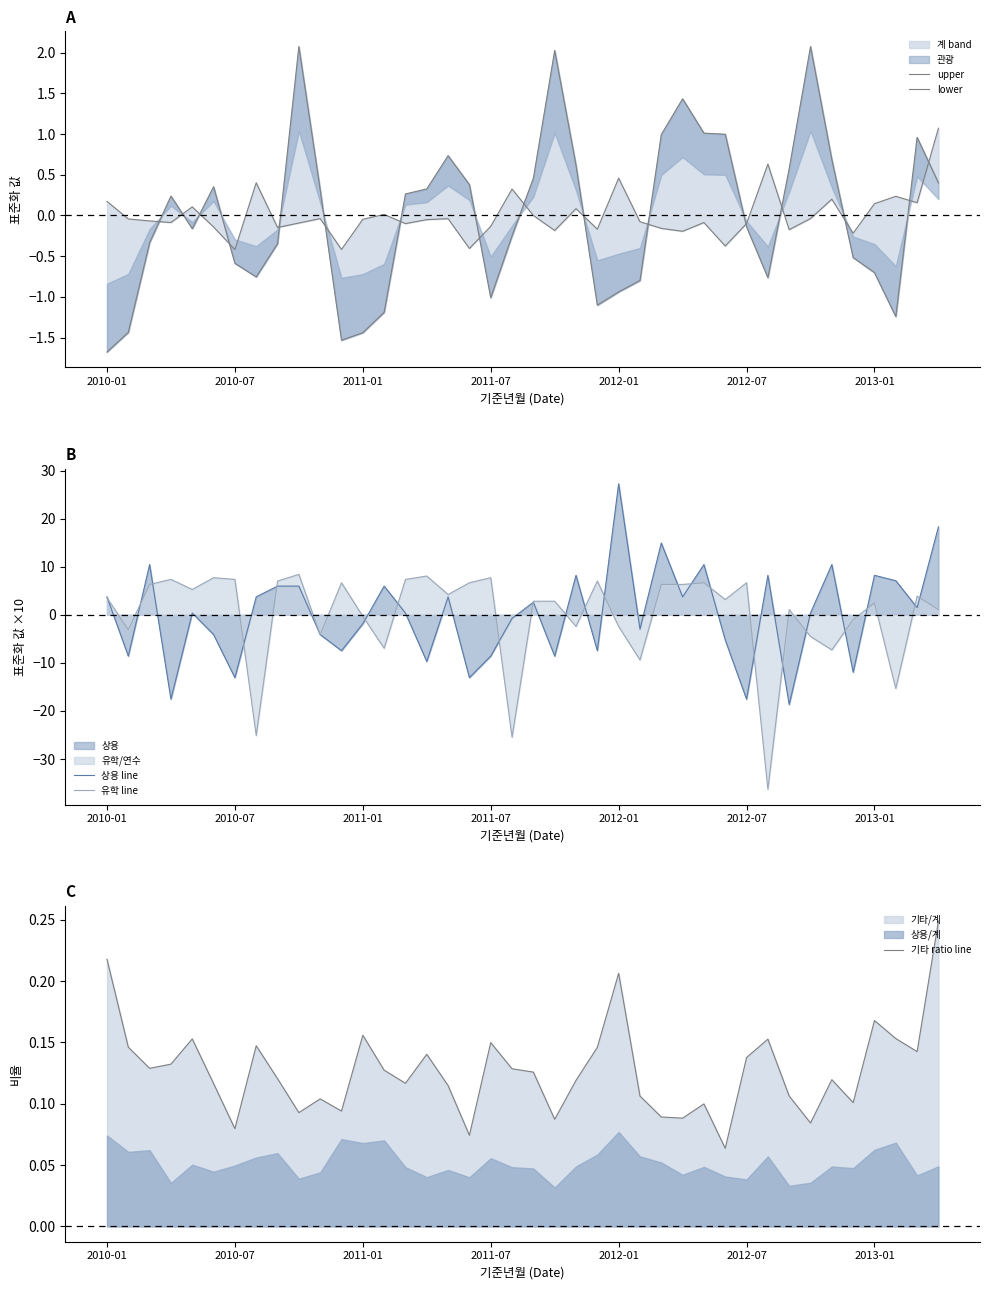

What is the highest value of the 상용 line series?

27.2